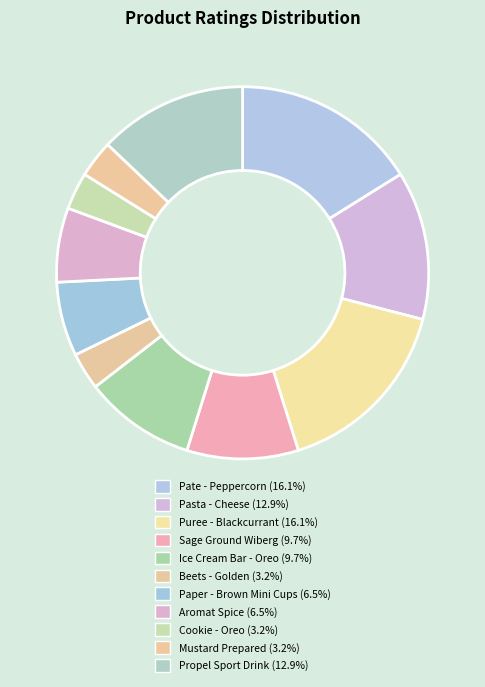

Rank the categories by value from lowest to highest.

Beets - Golden, Cookie - Oreo 100x2, Mustard Prepared, Paper - Brown Paper Mini Cups, Aromat Spice / Seasoning, Sage Ground Wiberg, Ice Cream Bar - Oreo Sandwich, Pasta - Cheese / Spinach Bauletti, Propel Sport Drink, Pate - Peppercorn, Puree - Blackcurrant